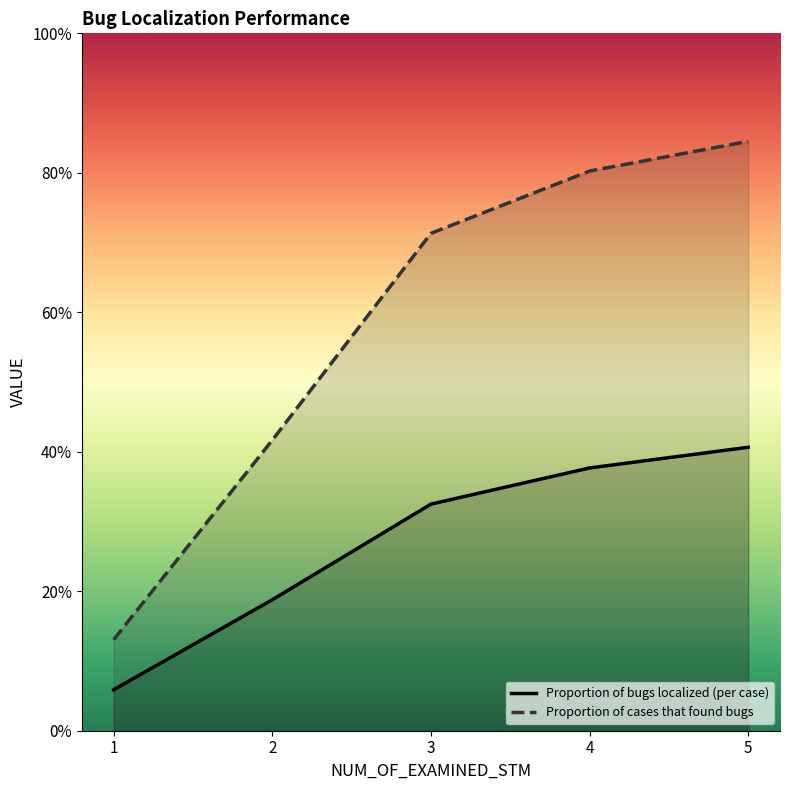

True or false: Proportion of bugs localized (per case) has a value of 0.7 at 5.

False